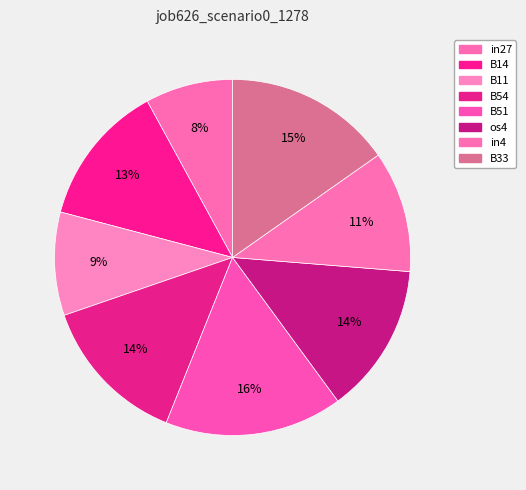

To the nearest percent, what is the difference between the in27 and B51 slice percentages?

8%